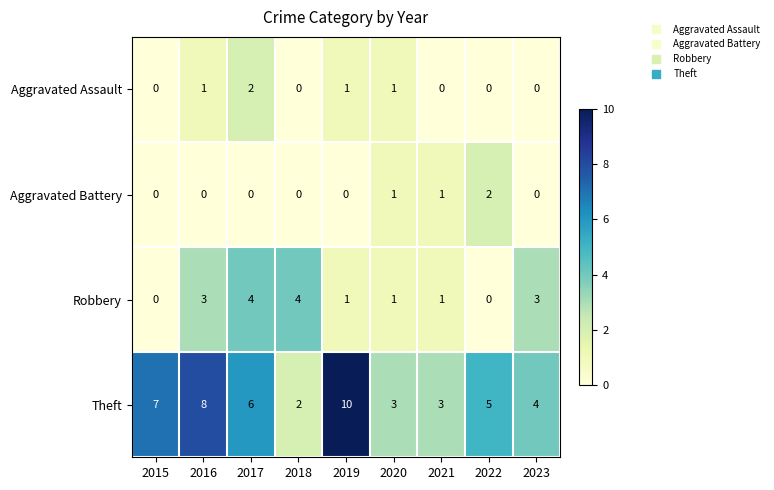

Is the value of Robbery at 2016 greater than the value of Theft at 2017?

No